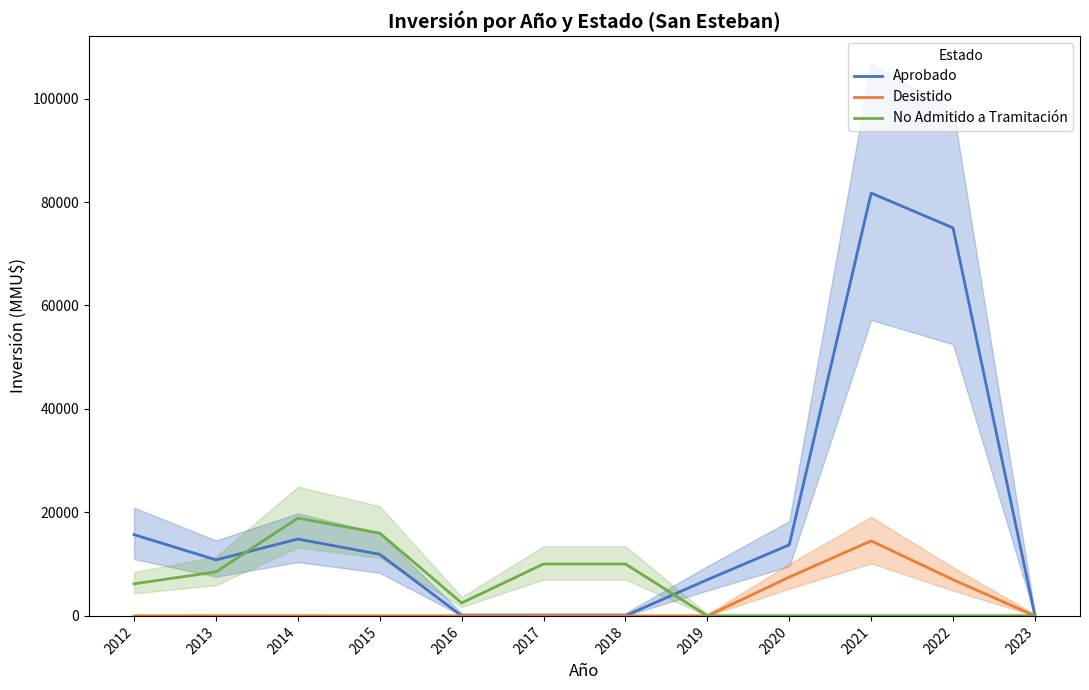

In No Admitido a Tramitación, how many points are lower than both neighbors (excluding endpoints)?

1